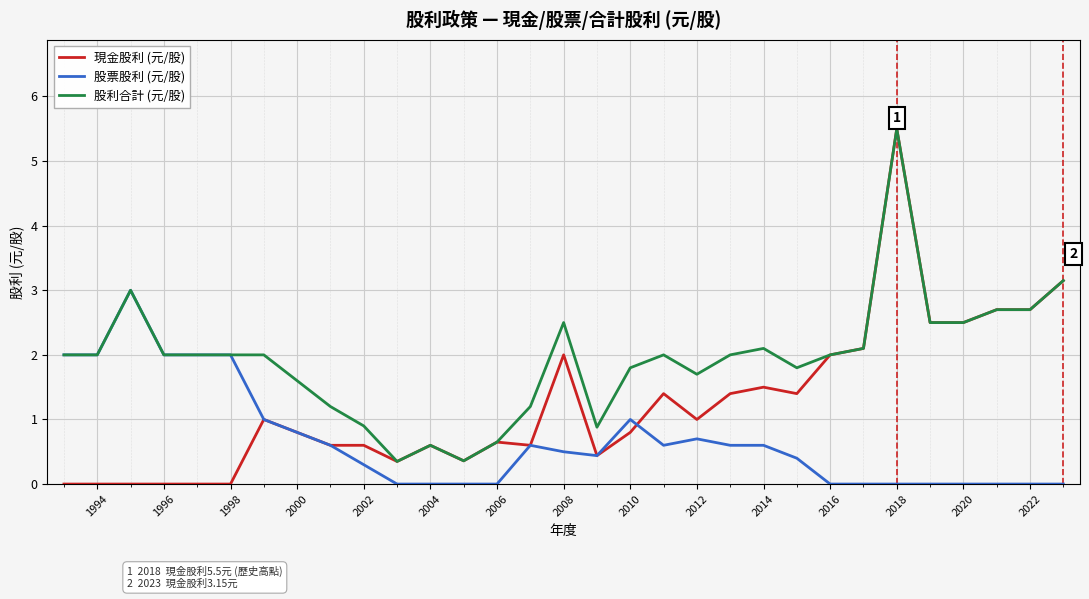

What is the greatest value displayed?

5.5